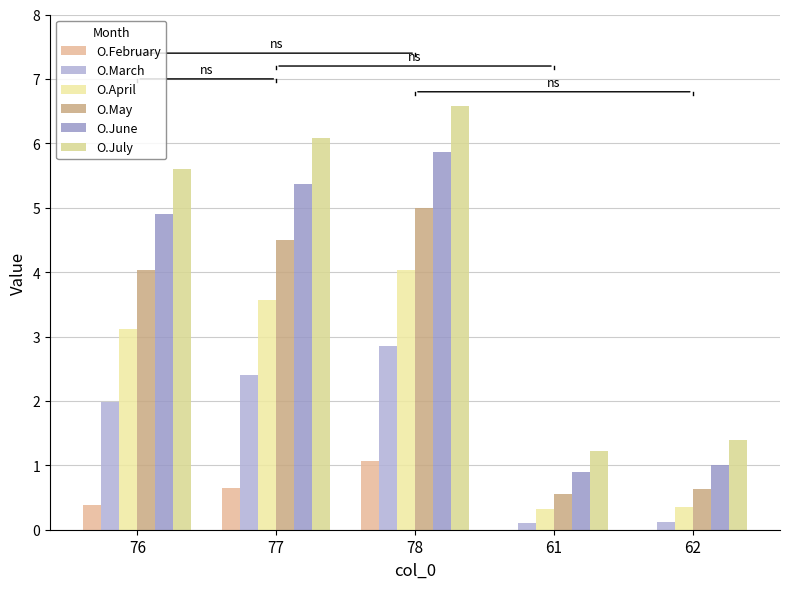

The O.March series shows 1.1 at 76. True or false?

False